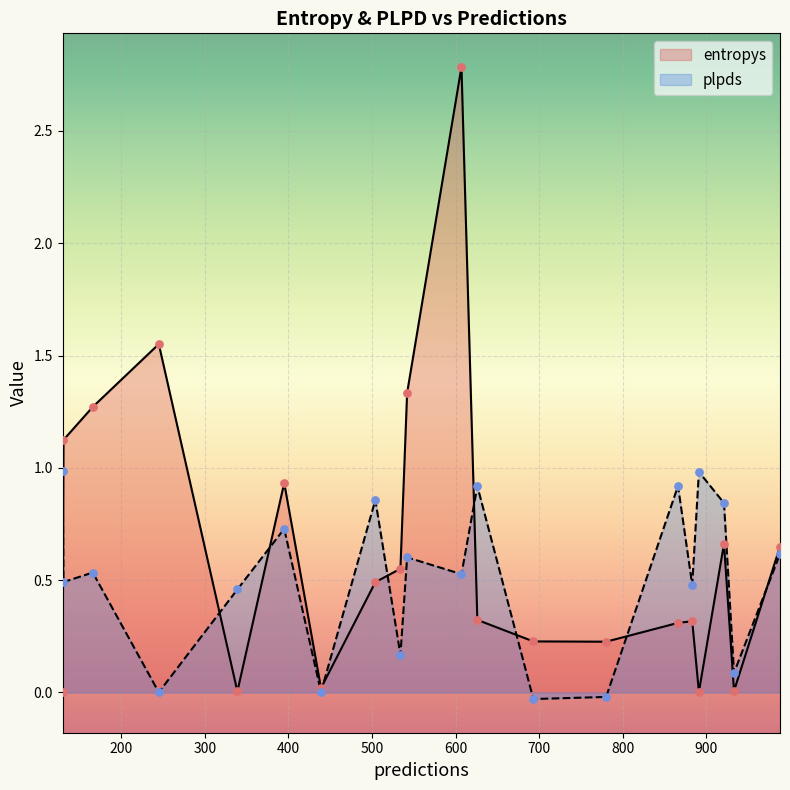

Which series has the largest total across all categories?

entropys